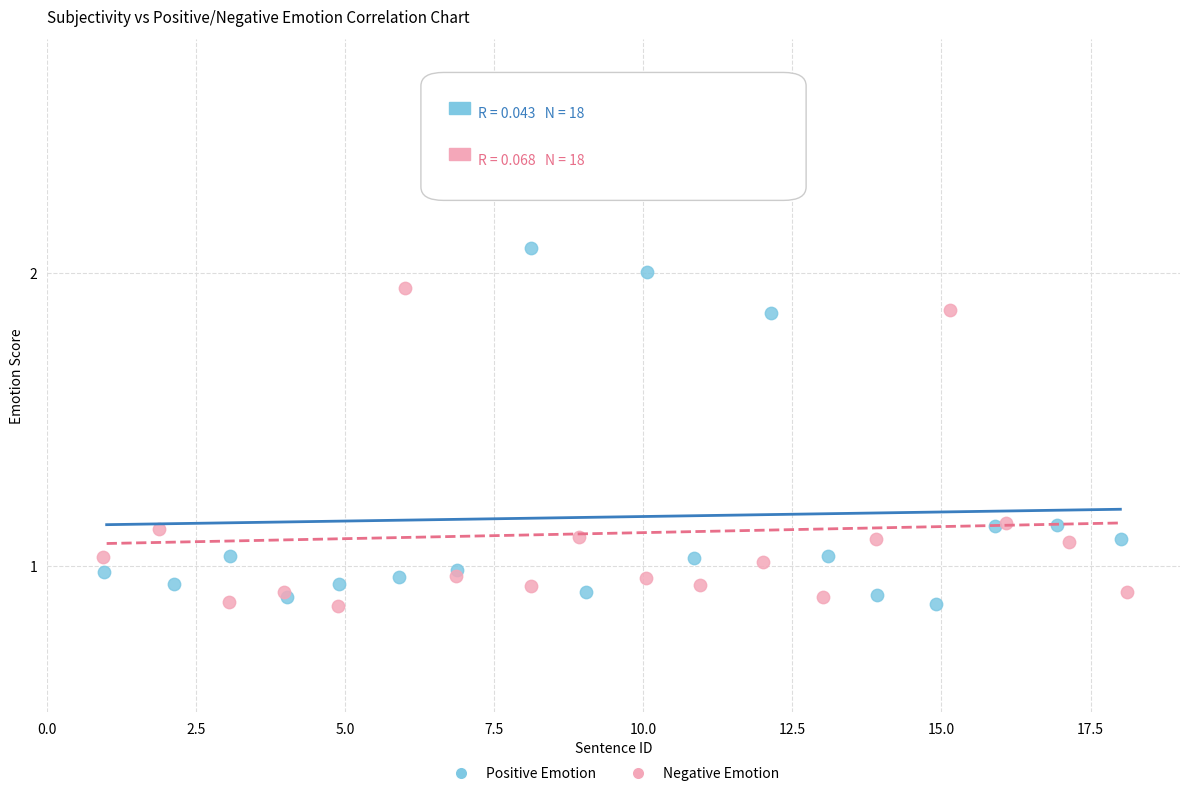

Which series reaches the maximum Y coordinate?

Positive Emotion